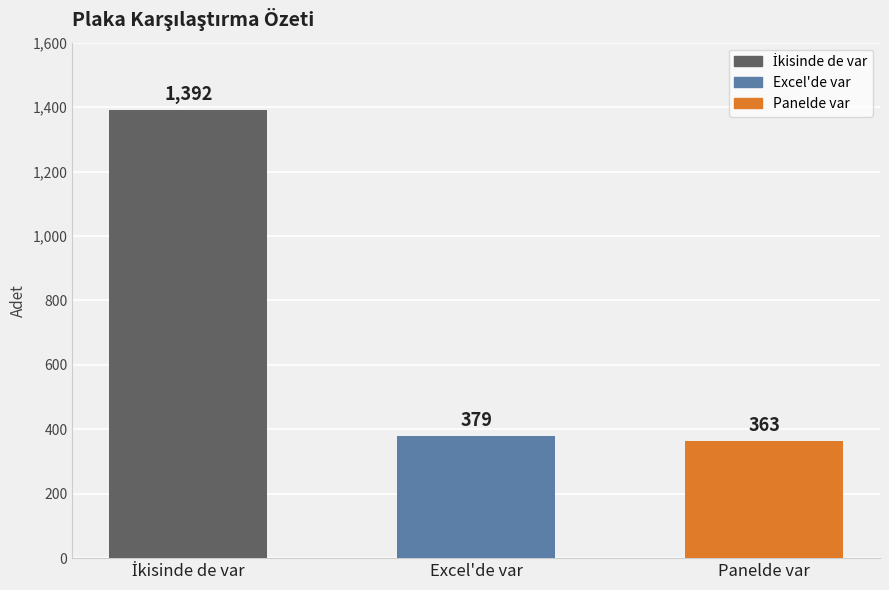

Are the bars grouped side by side (vs. stacked)?

No